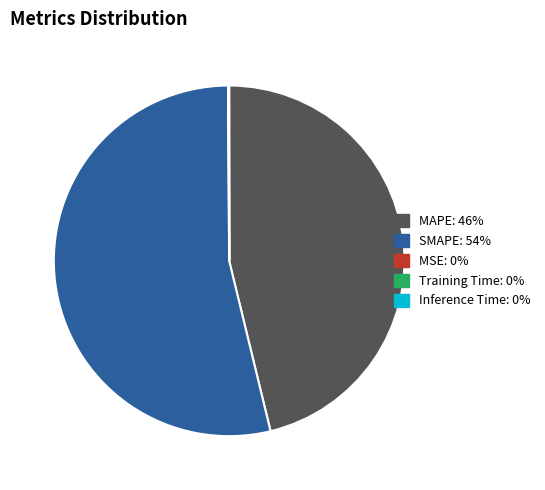

True or false: SMAPE accounts for 54% of the total.

True